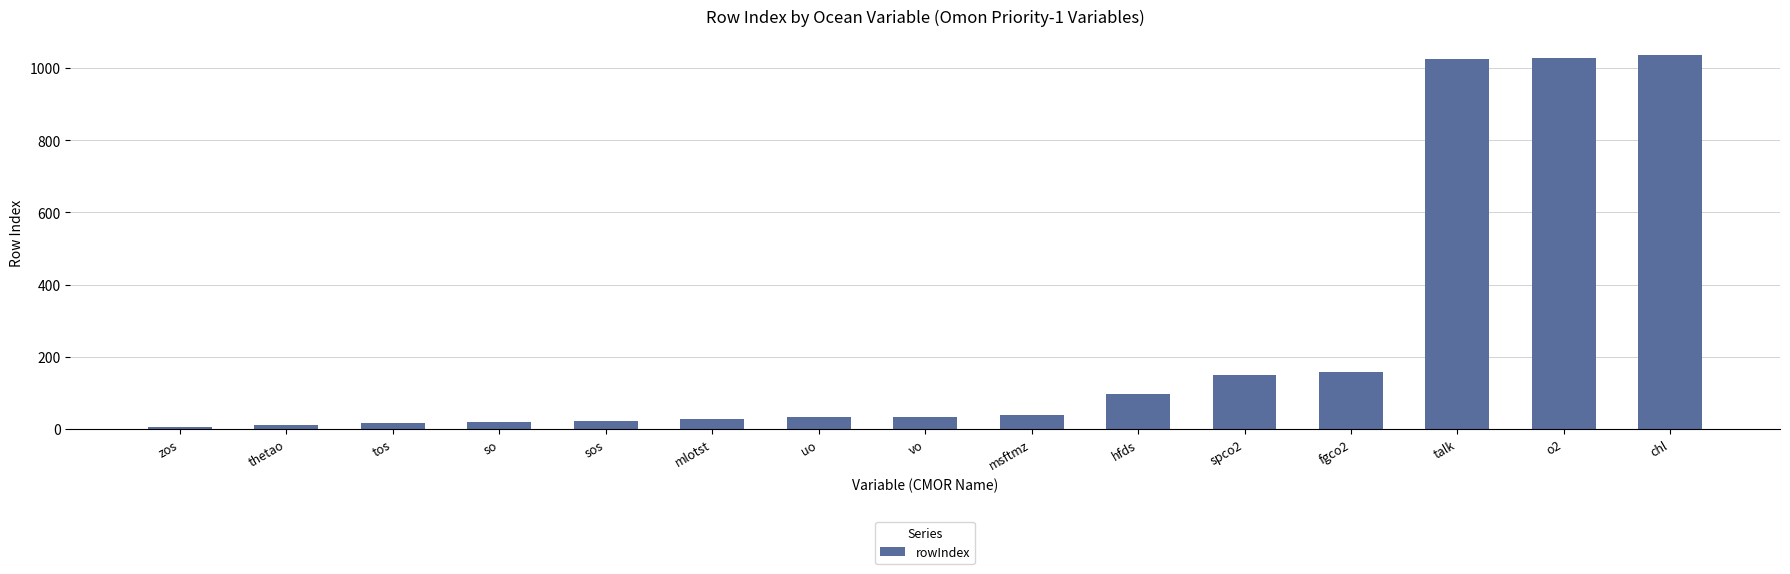

Are the bars horizontal?

No